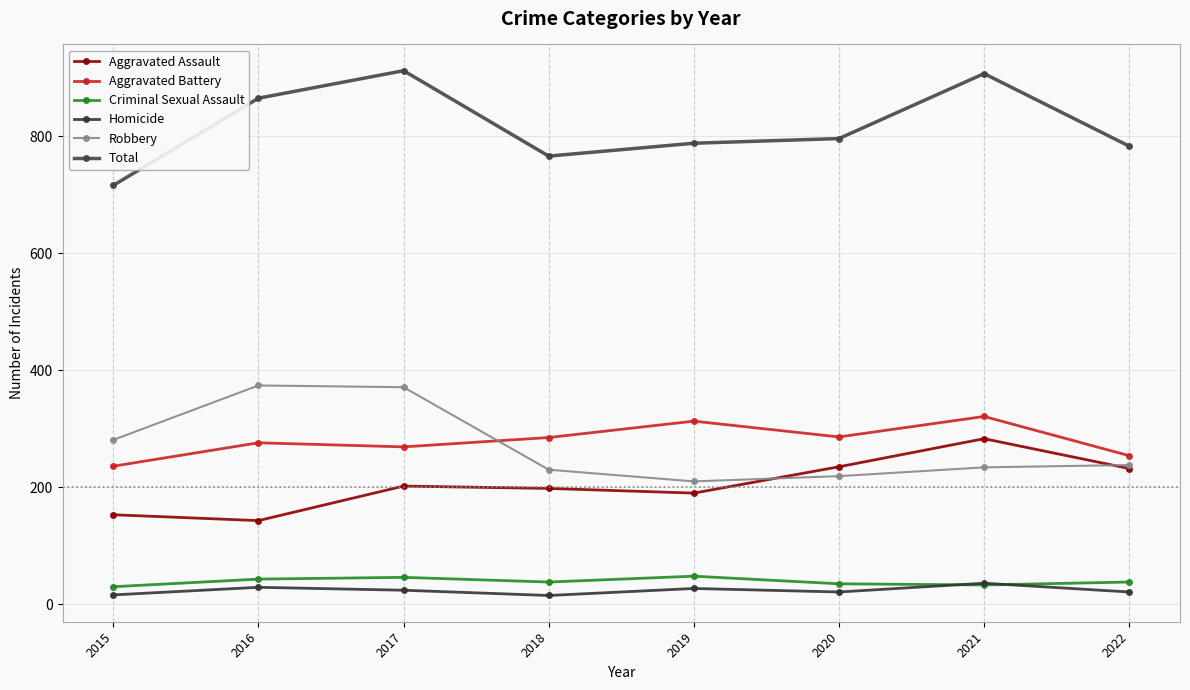

Reading left to right, transcribe all the data shown in this chart.

Aggravated Assault: 153	143	202	198	190	235	283	232
Aggravated Battery: 236	276	269	285	313	286	321	254
Criminal Sexual Assault: 30	43	46	38	48	35	33	38
Homicide: 16	29	24	15	27	21	36	21
Robbery: 281	374	371	230	210	219	234	238
Total: 716	865	912	766	788	796	907	783